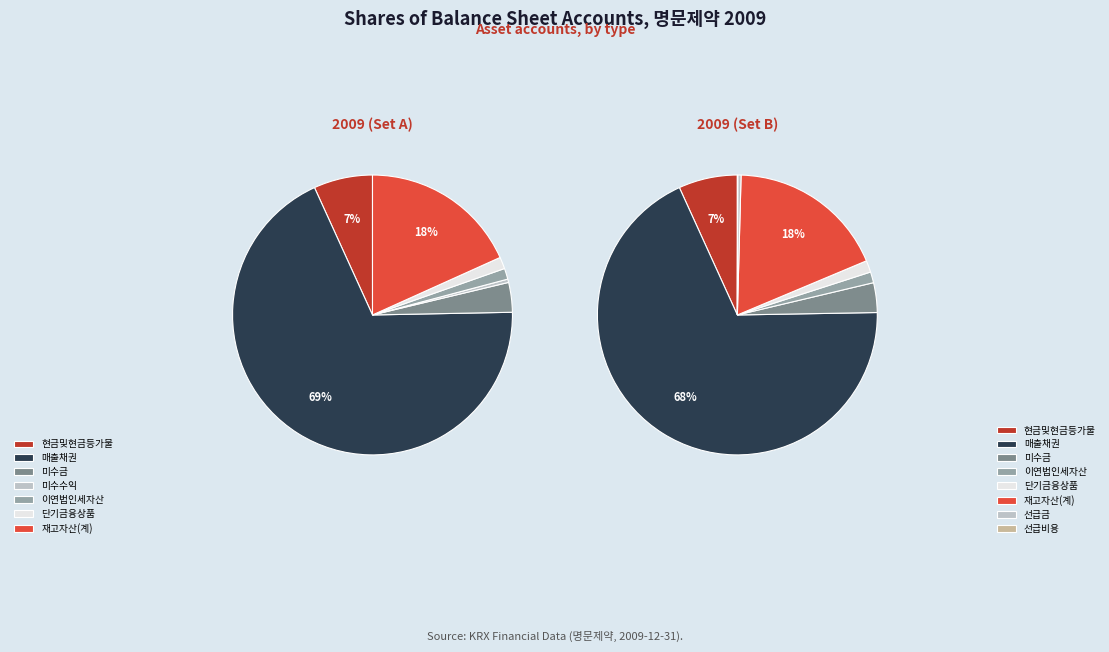

True or false: 단기금융상품 accounts for 11% of the total.

False